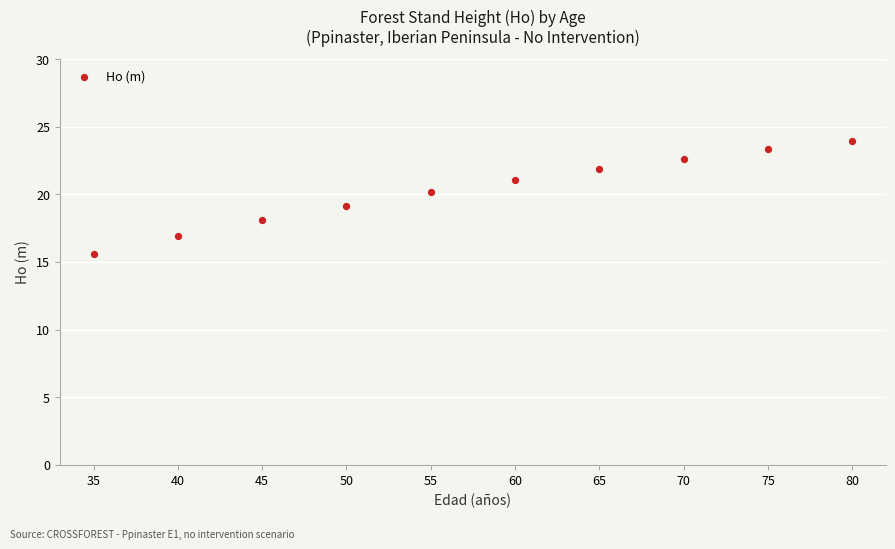

What is the average Y value?

20.3